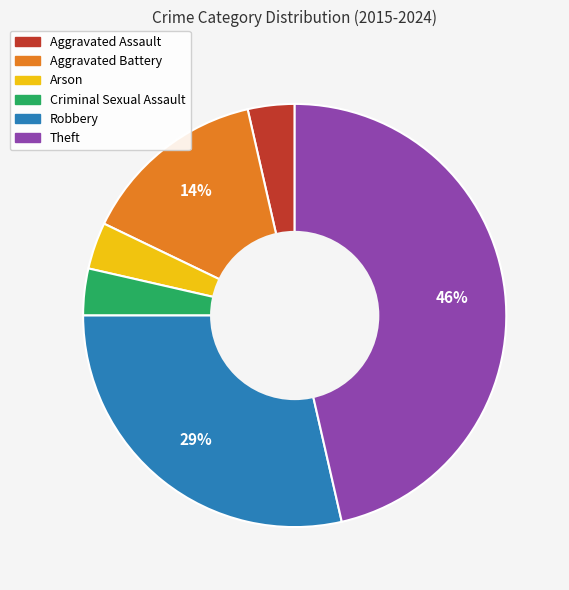

Between Theft and Arson, which is larger?

Theft